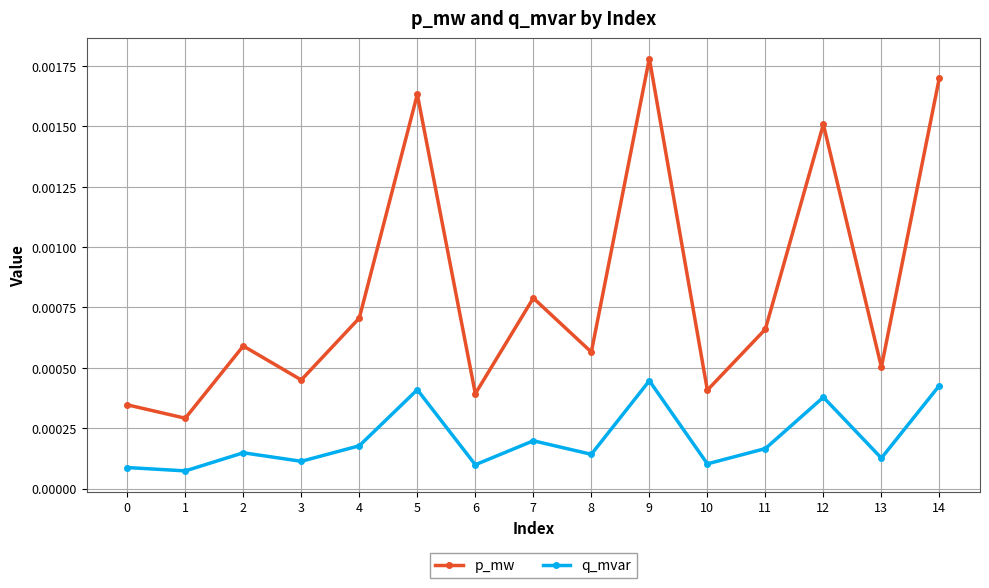

Is this an area chart (filled region under the line)?

No